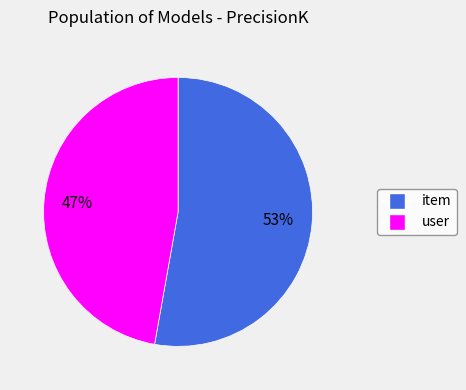

Count the number of slices in the pie.

2